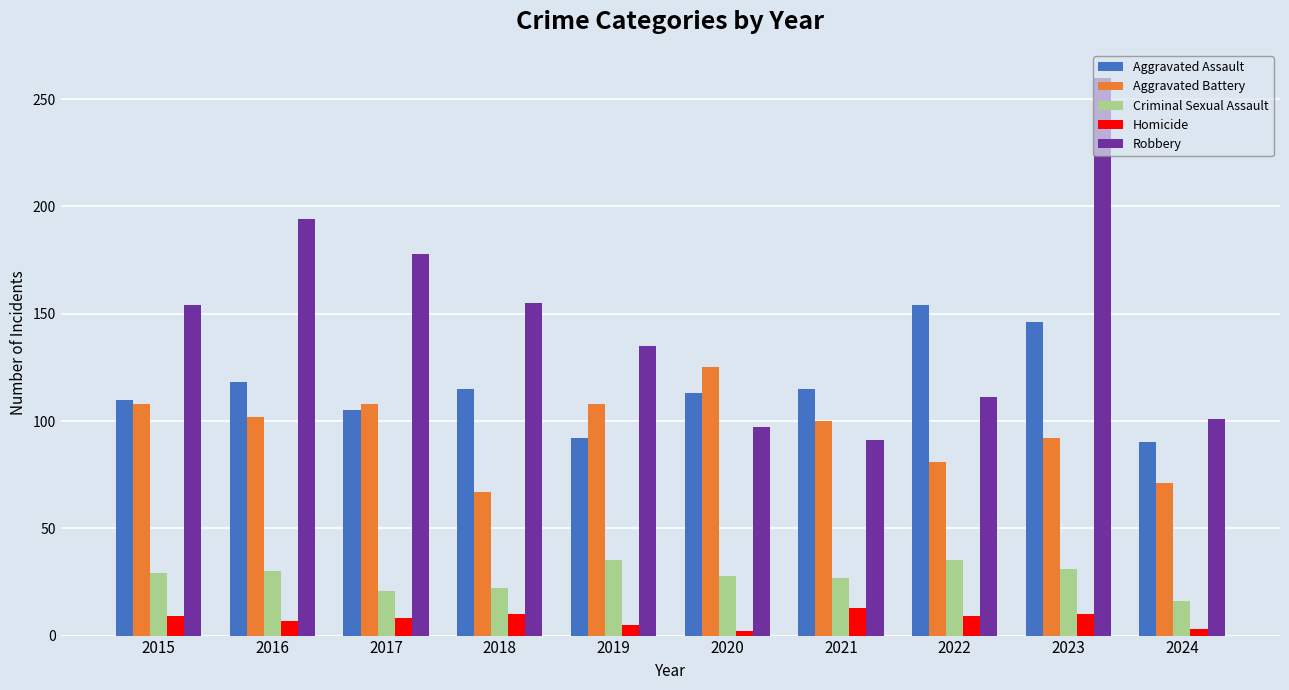

What is the value of the Criminal Sexual Assault bar at the 3rd from the left?

21